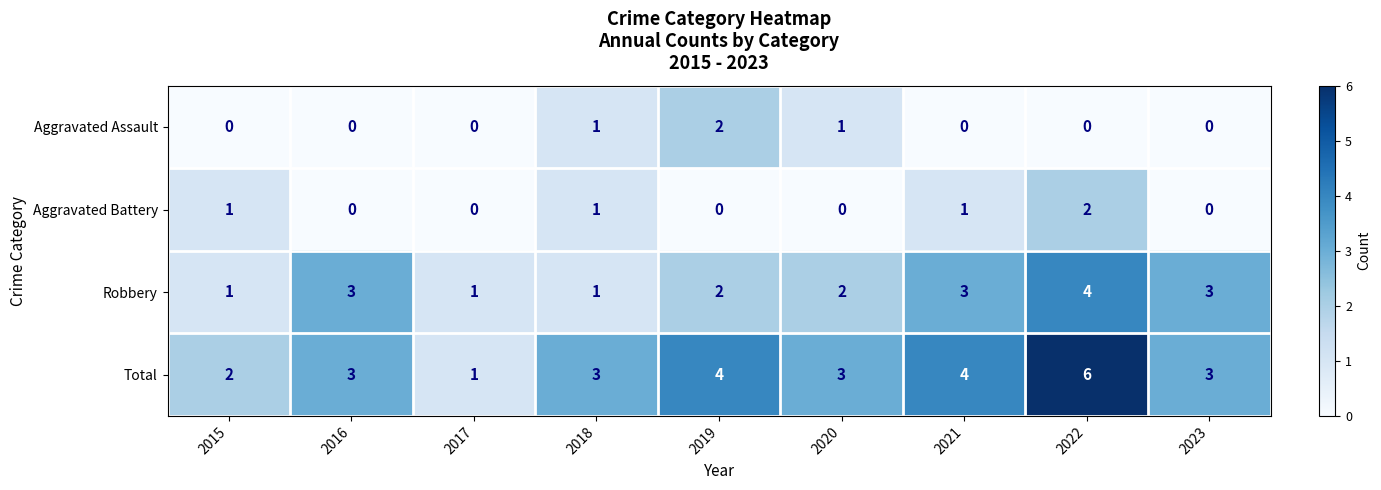

What is the maximum value shown in the chart?

6